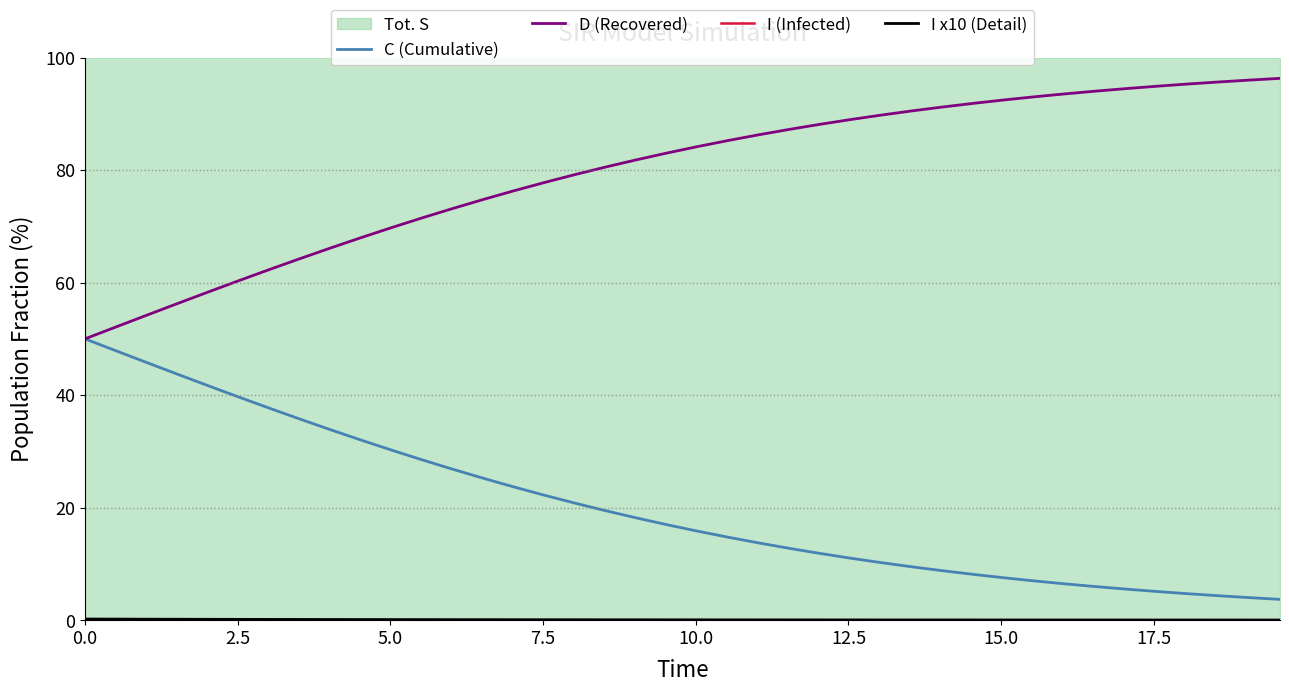

What is the difference between the second highest and minimum values in the D (Recovered) series?

46.0